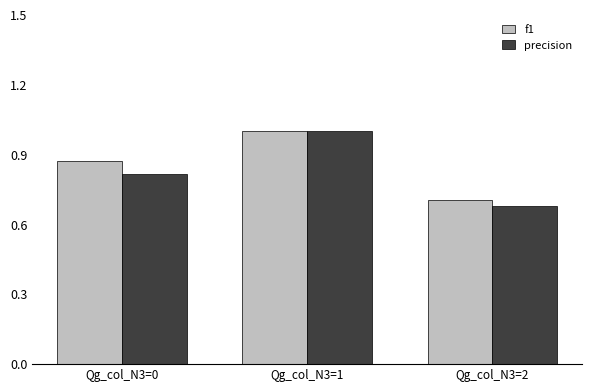

What is the sum of all precision values?

2.5